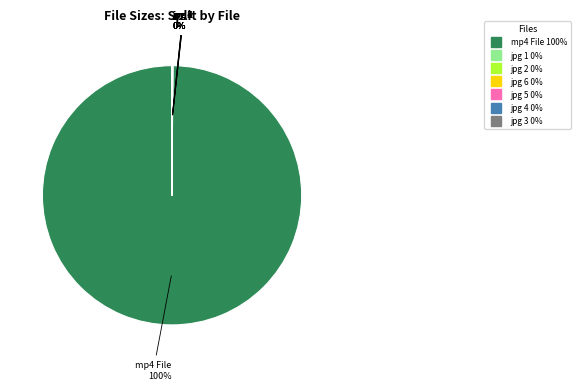

To the nearest percent, what is the average slice percentage?

14%